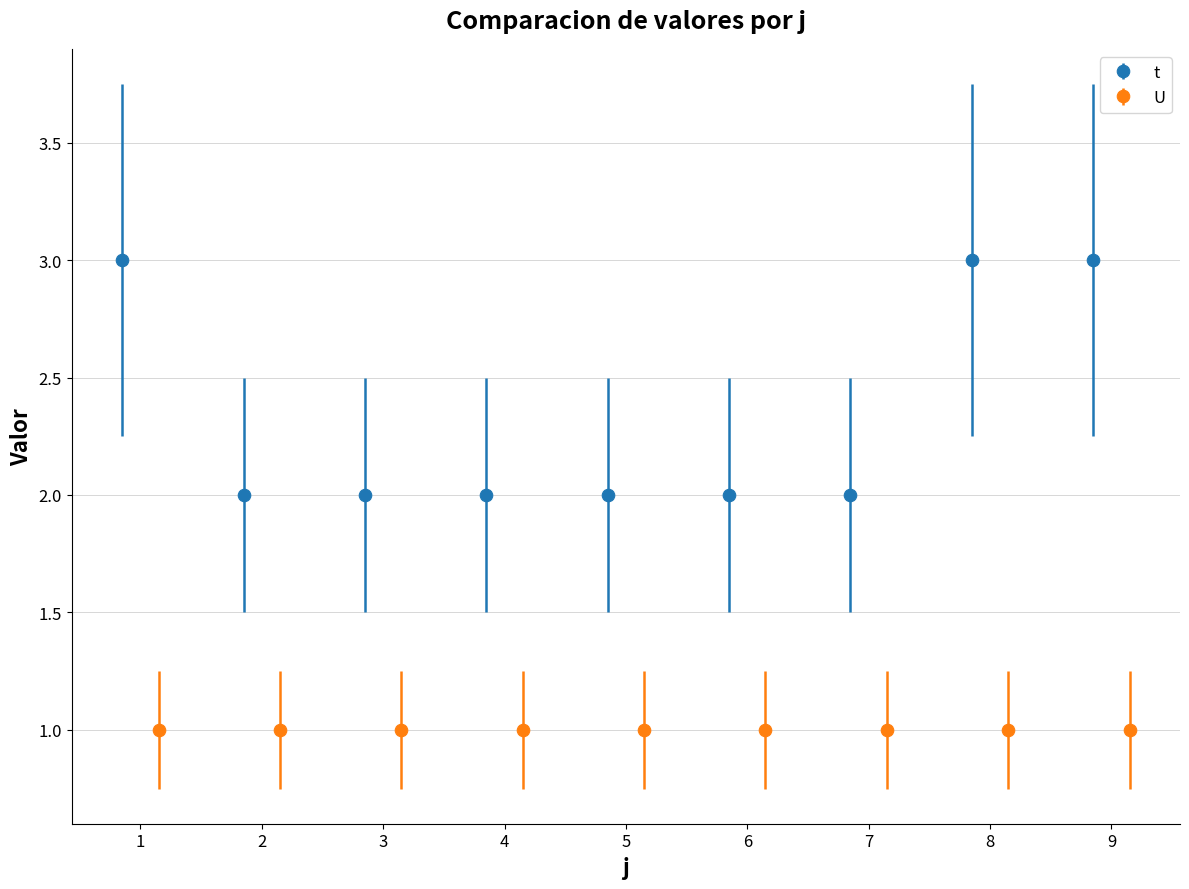

Reading right to left, list all the values displayed in this chart.

3	3	2	2	2	2	2	2	3